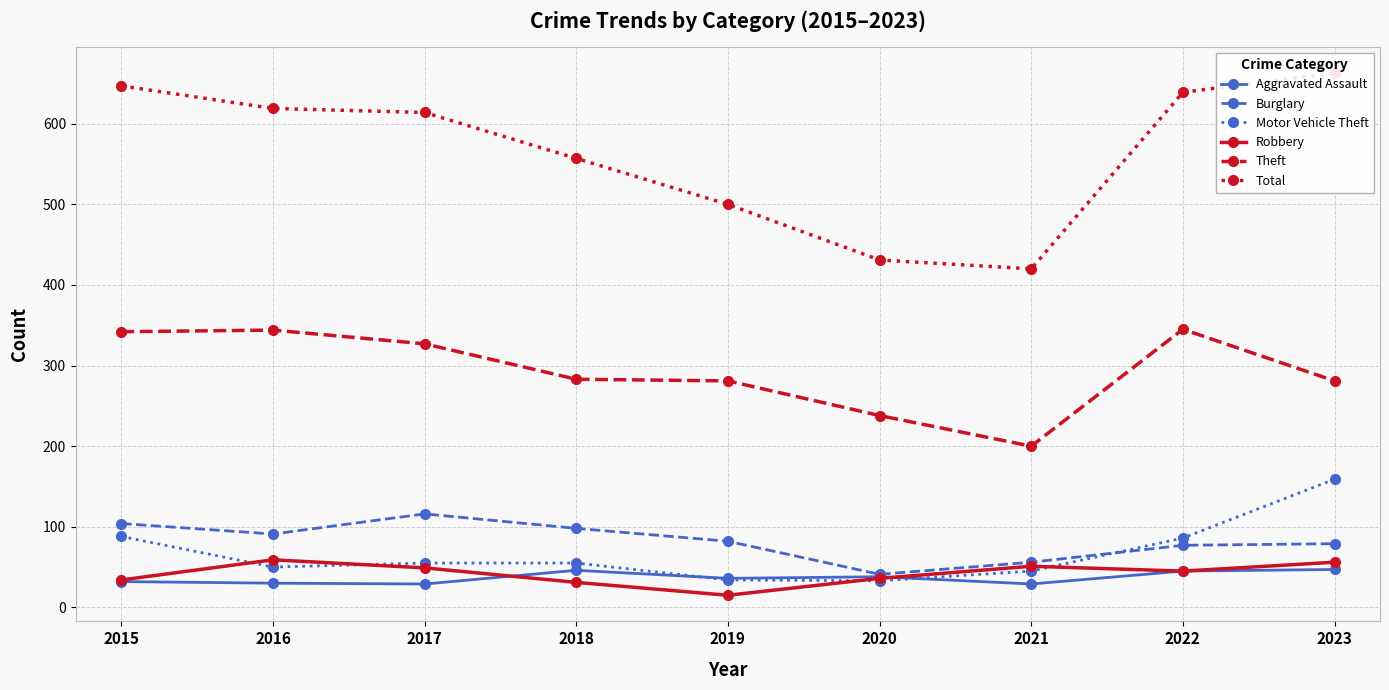

How many interior local valleys does the Burglary series have?

2